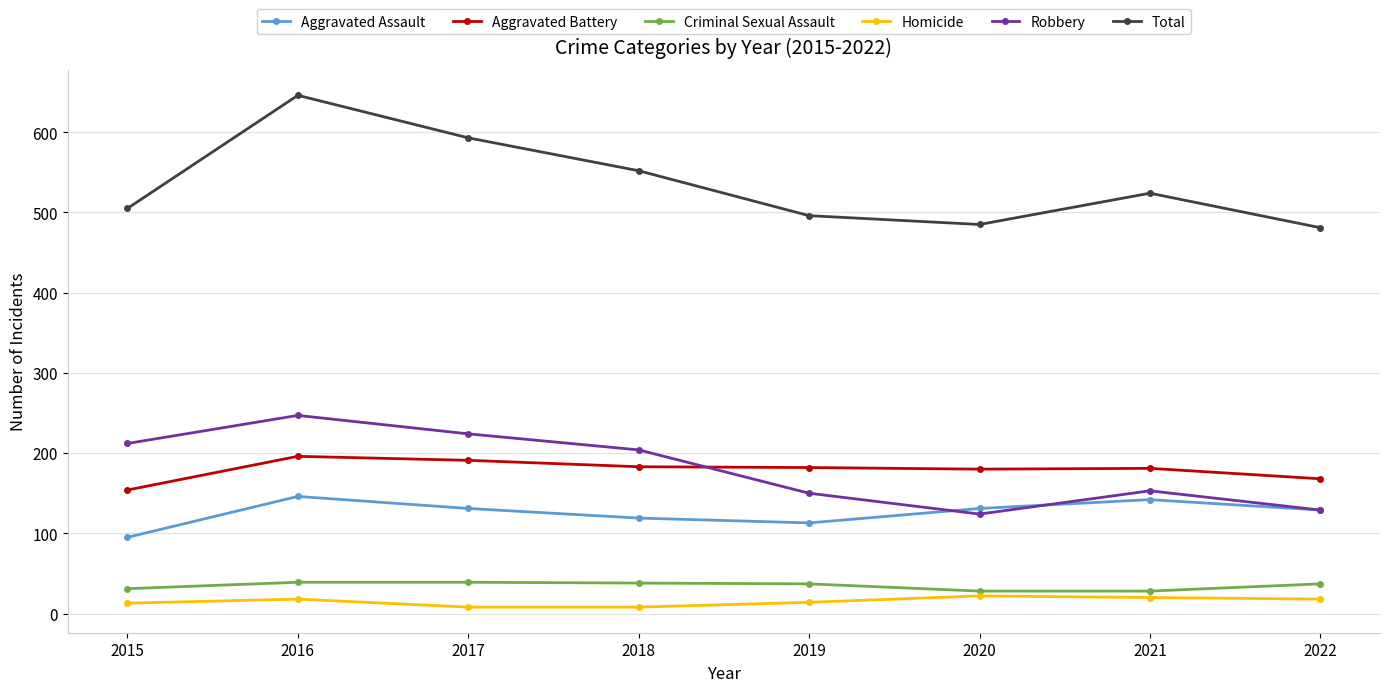

Is this an area chart (filled region under the line)?

No